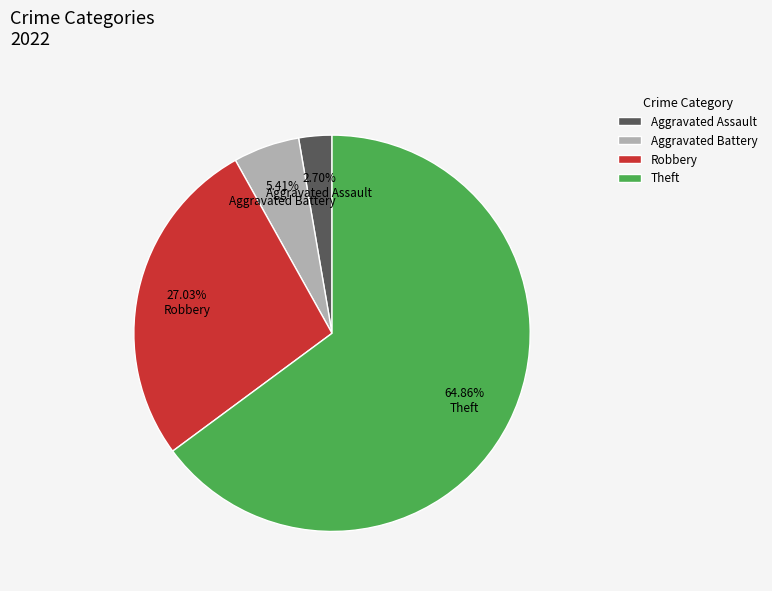

Is there any slice that represents more than half of the pie?

Yes